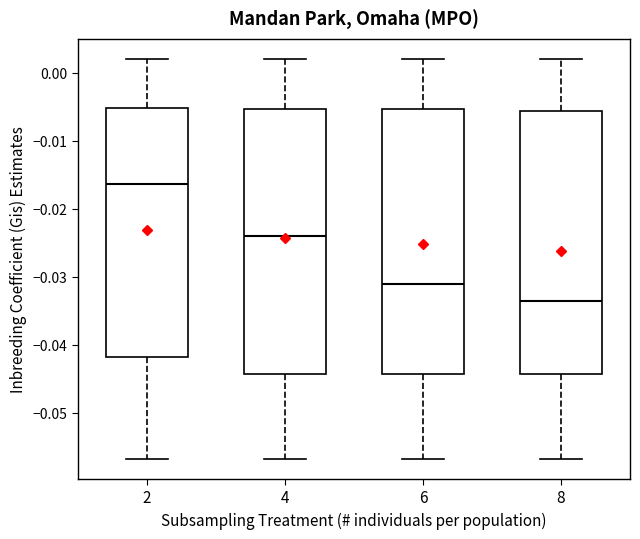

Reading left to right, read every box against the y-axis: the position of its median line, the range the box covers, and the ends of its whiskers. The values are not printed on the chart, so give them approximately, as read against the axis.

2: median -0.016, box -0.042 to -0.005, whiskers -0.057 to 0.002
4: median -0.024, box -0.044 to -0.005, whiskers -0.057 to 0.002
6: median -0.031, box -0.044 to -0.005, whiskers -0.057 to 0.002
8: median -0.034, box -0.044 to -0.006, whiskers -0.057 to 0.002